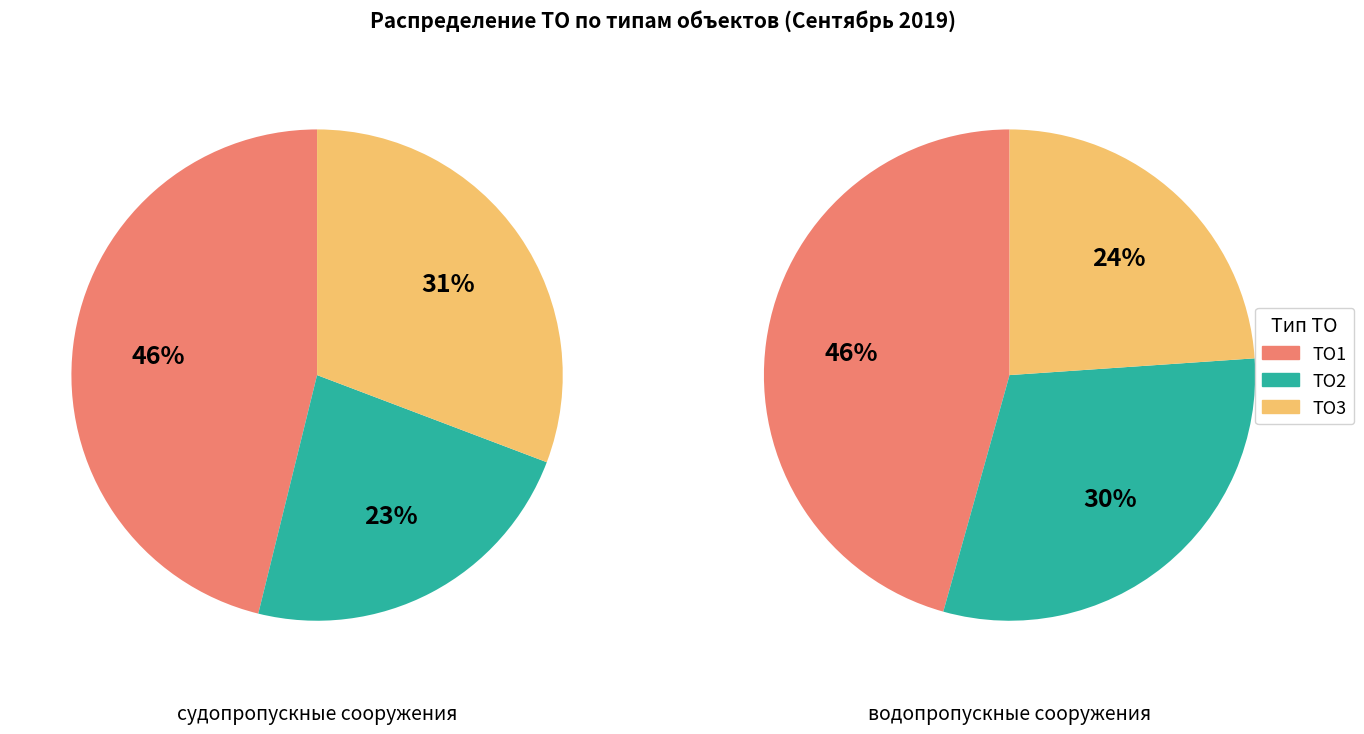

Does any single category account for the majority?

No